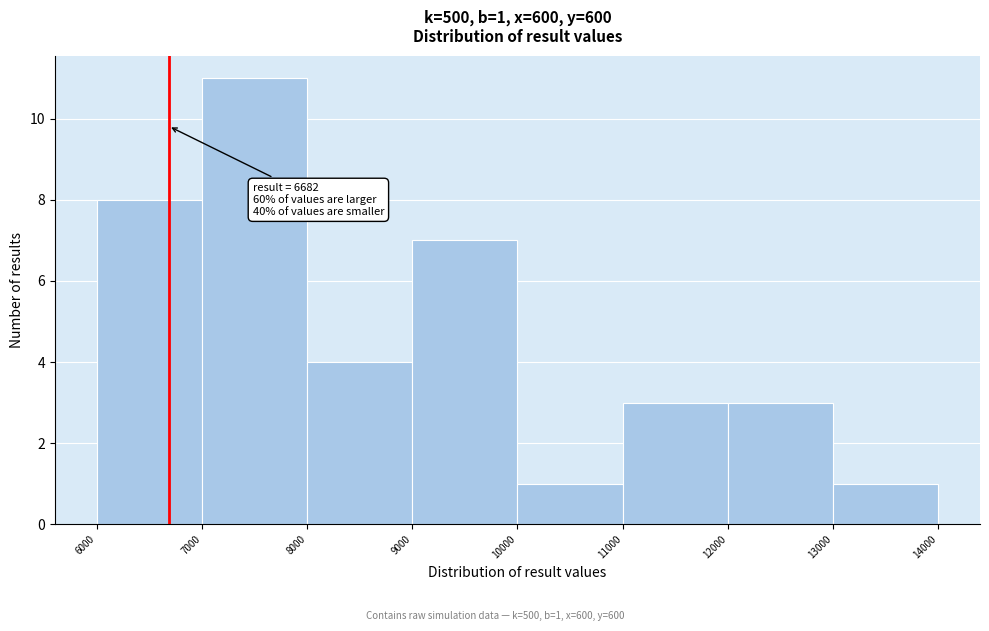

Over which range of the x-axis is the bar tallest?

7000 to 8000